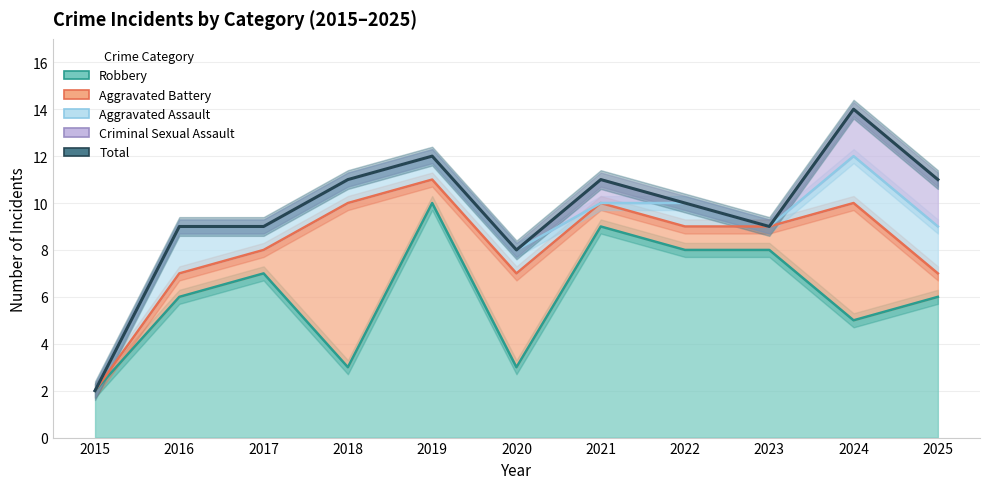

Between 2019 and 2017, which is larger?

2019